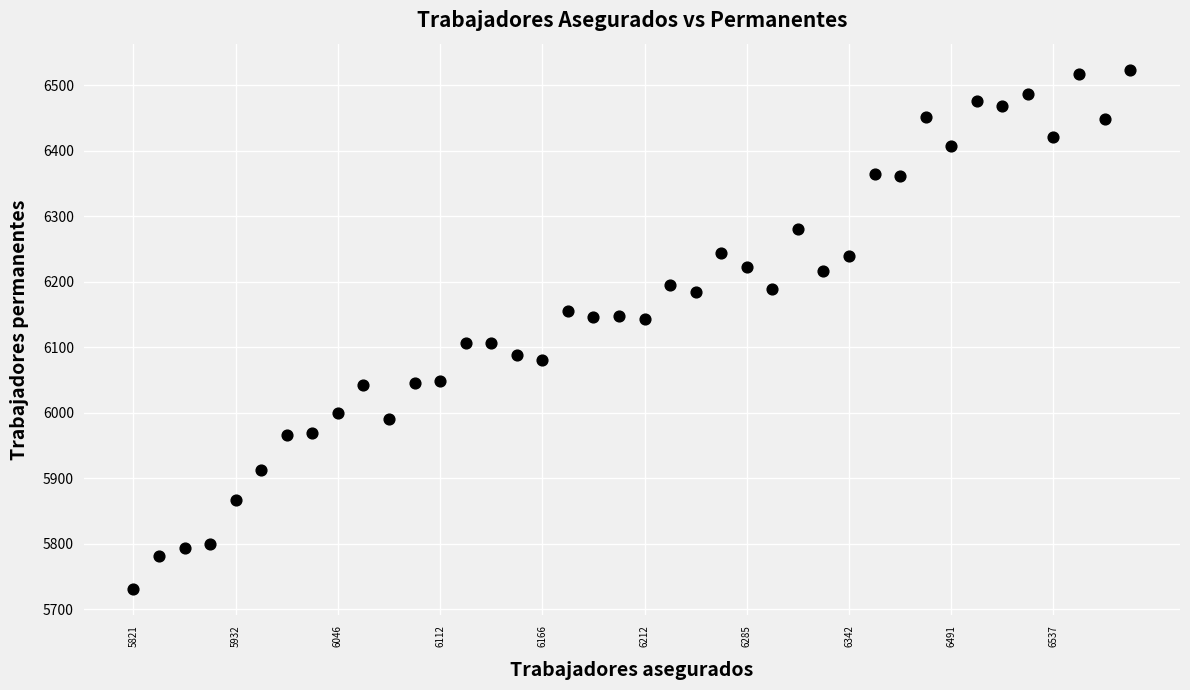

What is the range of Y values (max minus min)?

794